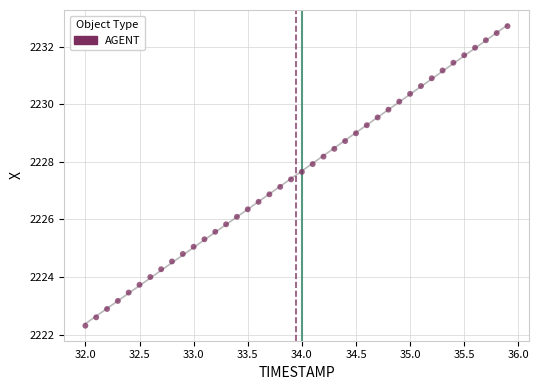

What is the range of X values (max minus min)?

3.9